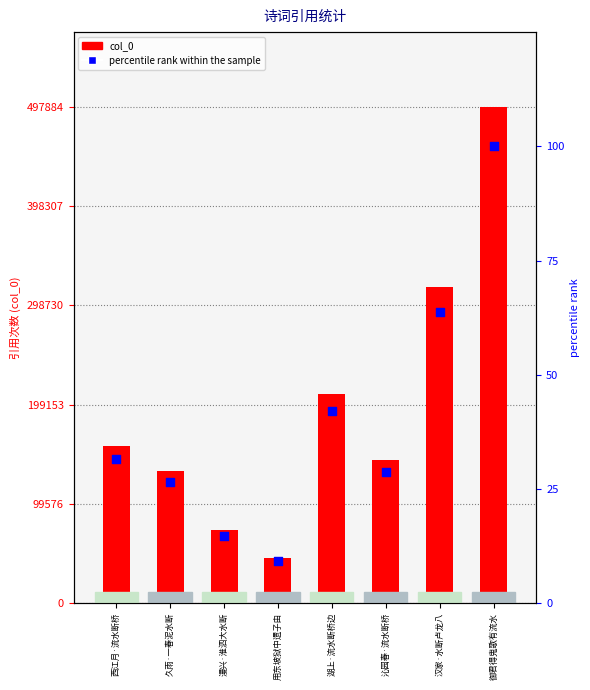

At how many categories does at least one series exceed 333649?

1